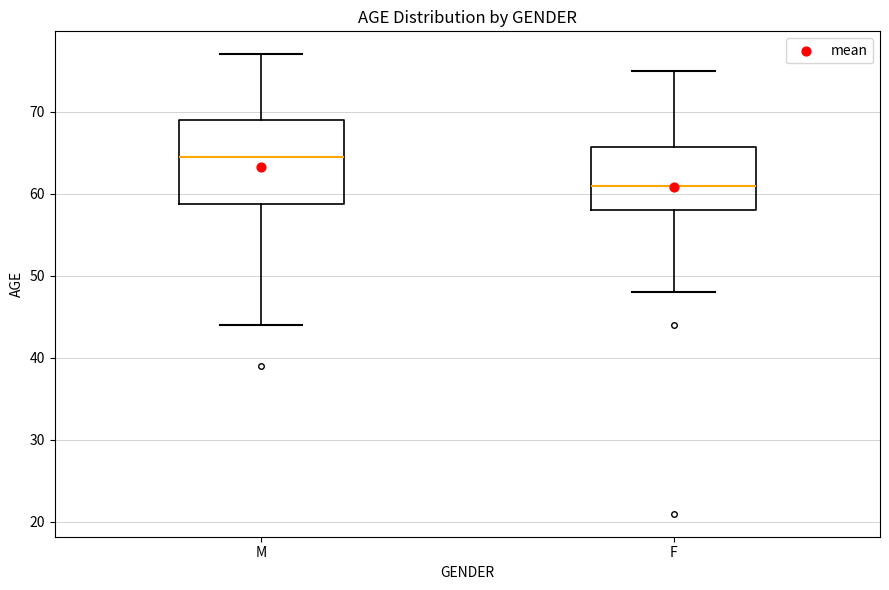

Which box is the tallest, from its lower edge to its upper edge?

M